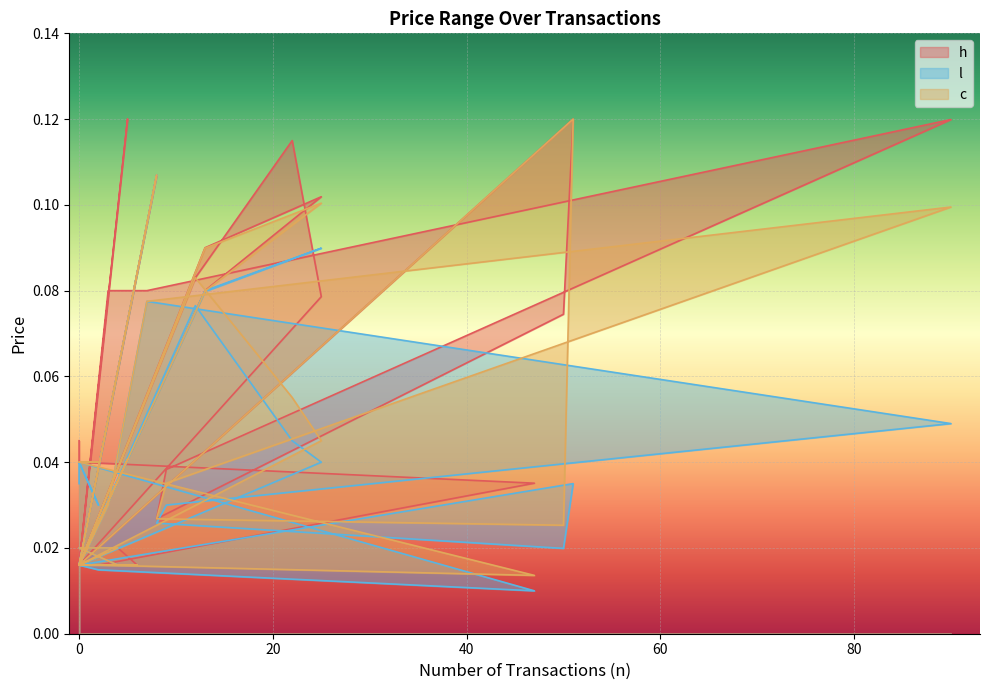

True or false: h and l cross at least once.

False